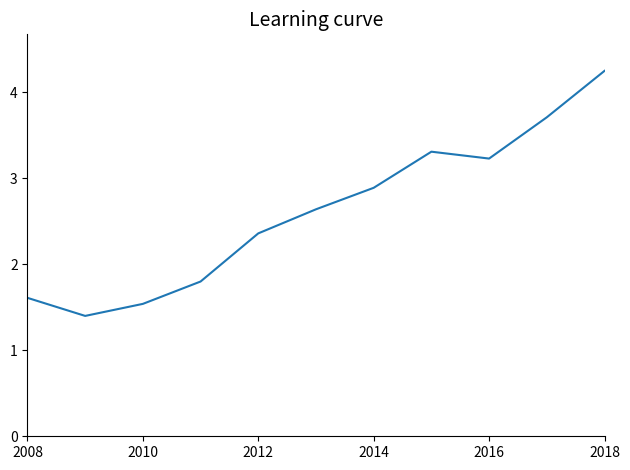

What is the minimum value shown in the chart?

1.4